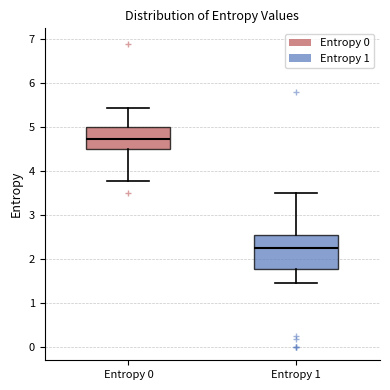

Where does the lower whisker of the box for Entropy 0 end on the y-axis? The values are not printed on the chart, so give them approximately, as read against the axis.

3.8